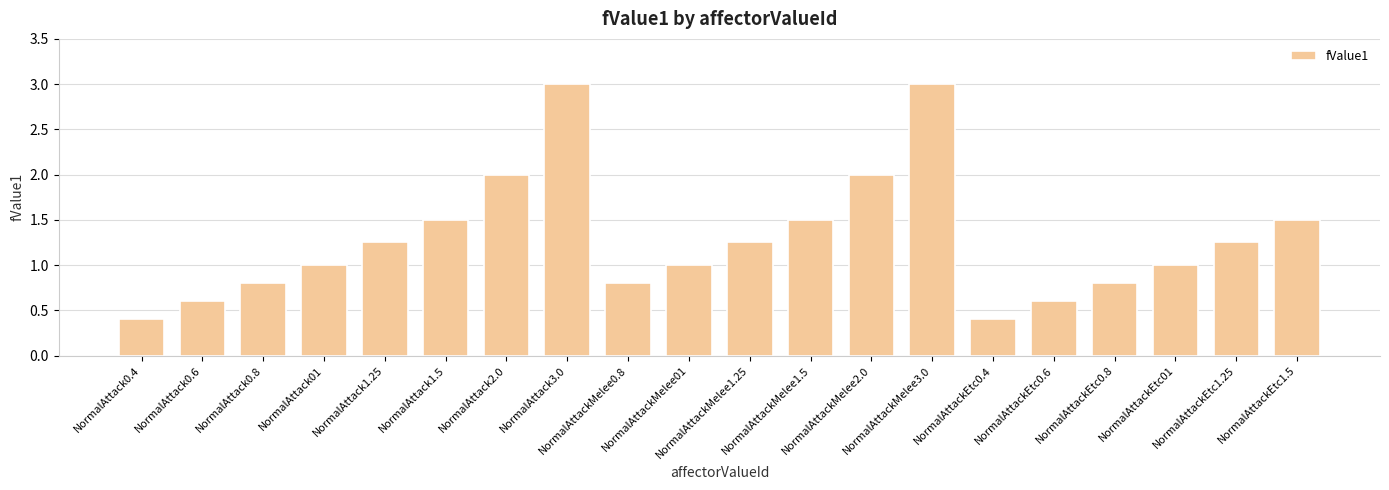

What is the greatest value displayed?

3.0